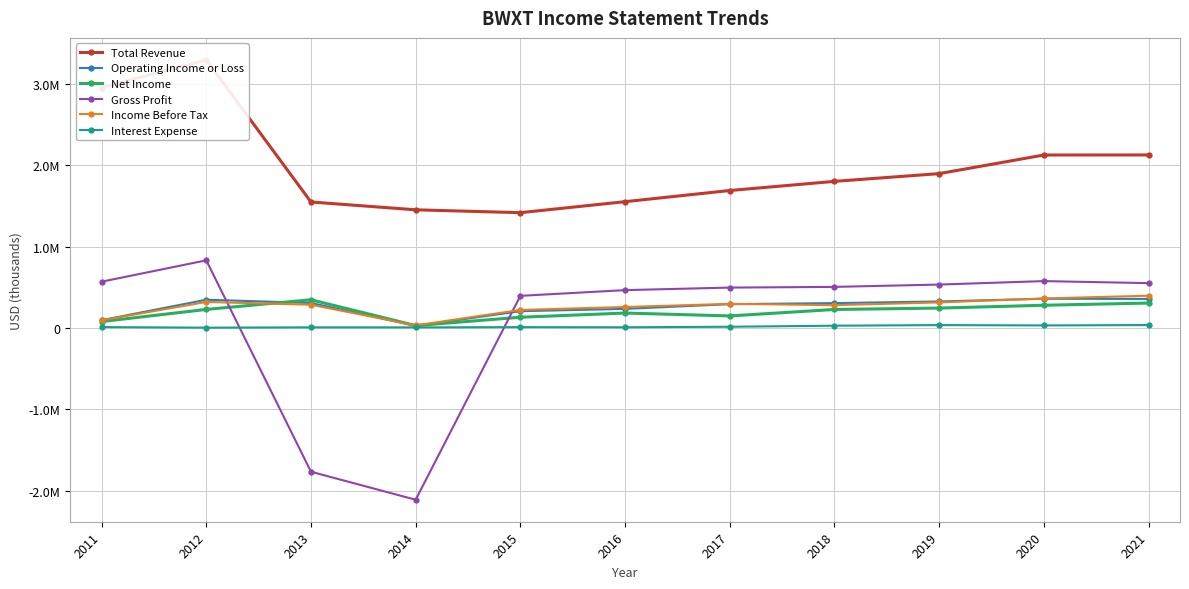

Count the number of categories in the chart.

11